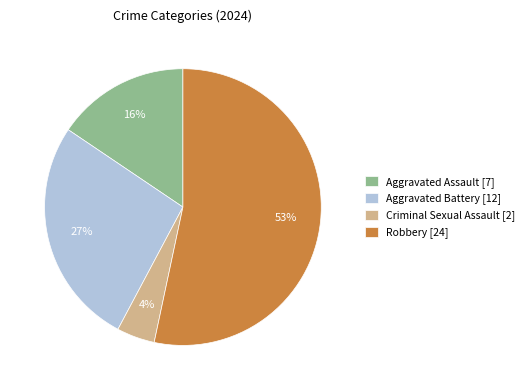

Rank the categories by value from lowest to highest.

Criminal Sexual Assault, Aggravated Assault, Aggravated Battery, Robbery